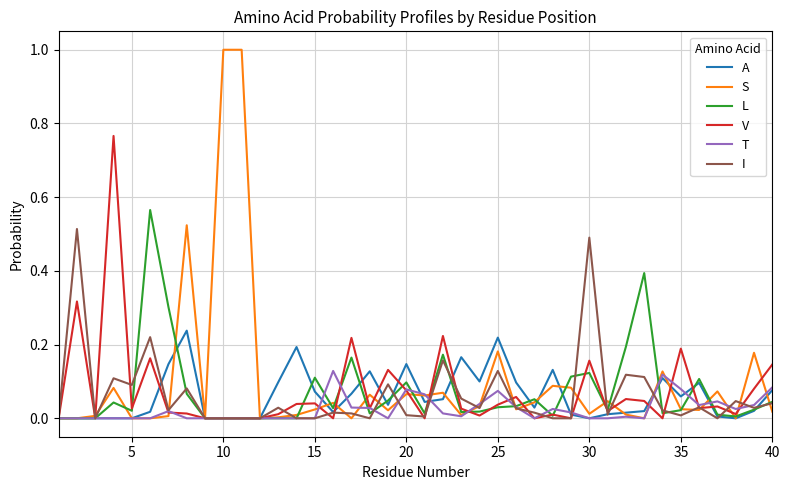

What is the greatest value displayed?

1.0